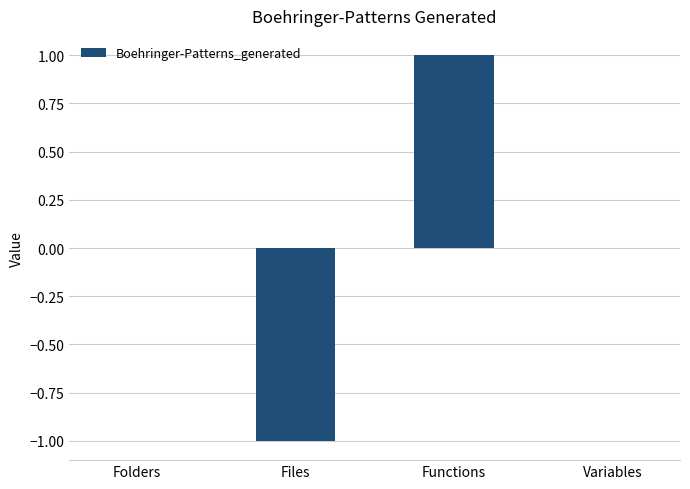

Is it true that the value at Files is -1?

True